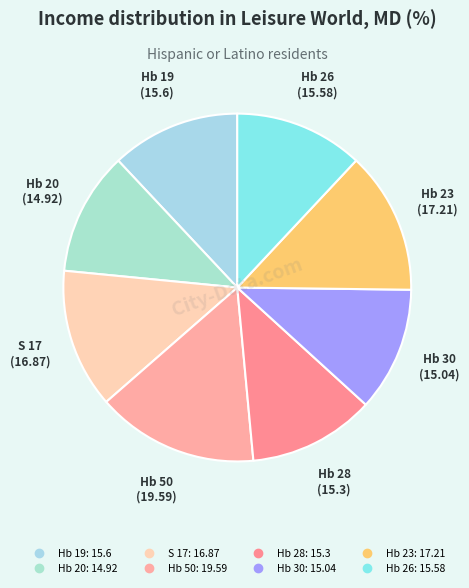

Which slice is the largest?

Hb 50